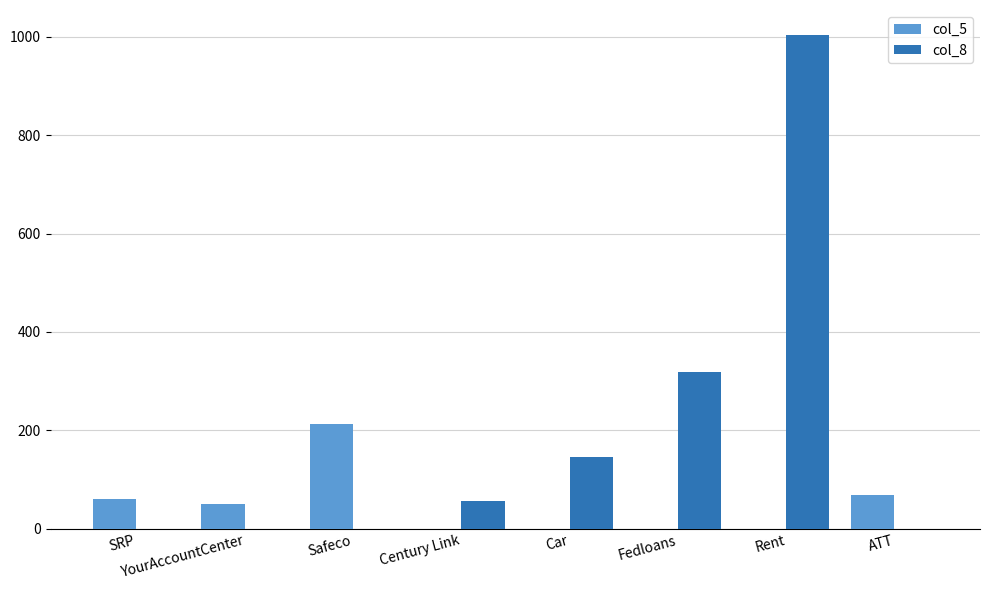

What is the sum of the col_5 values at Safeco and Fedloans?

212.6